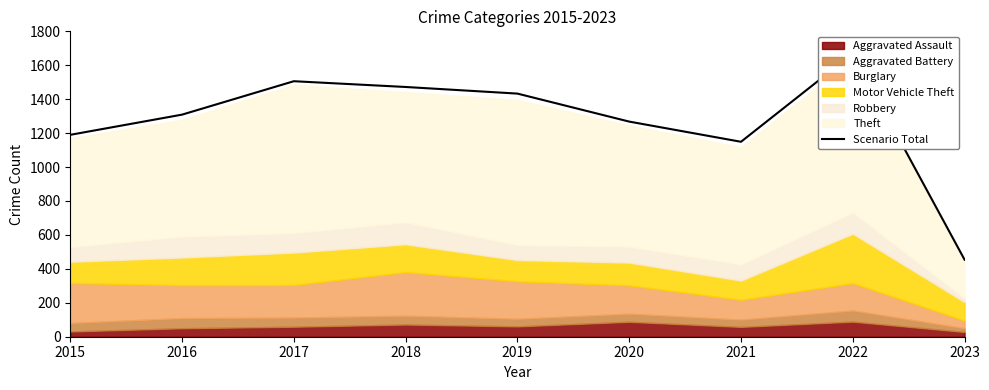

What is the value of the 2nd point from the left?

1309